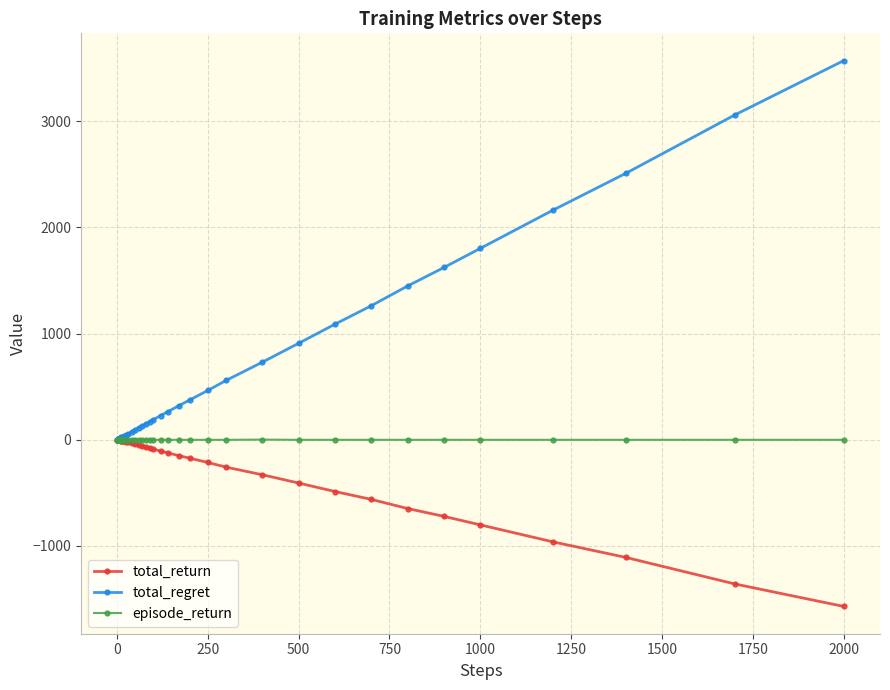

What is the greatest value displayed?

3570